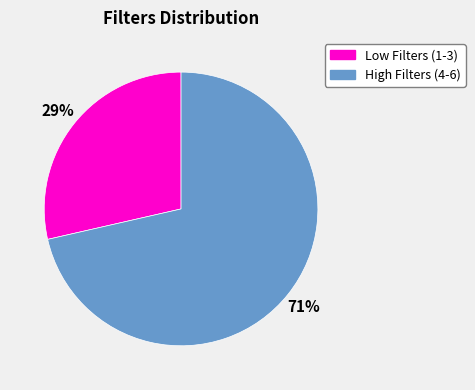

Is Low Filters (1-3) the majority of the pie?

No